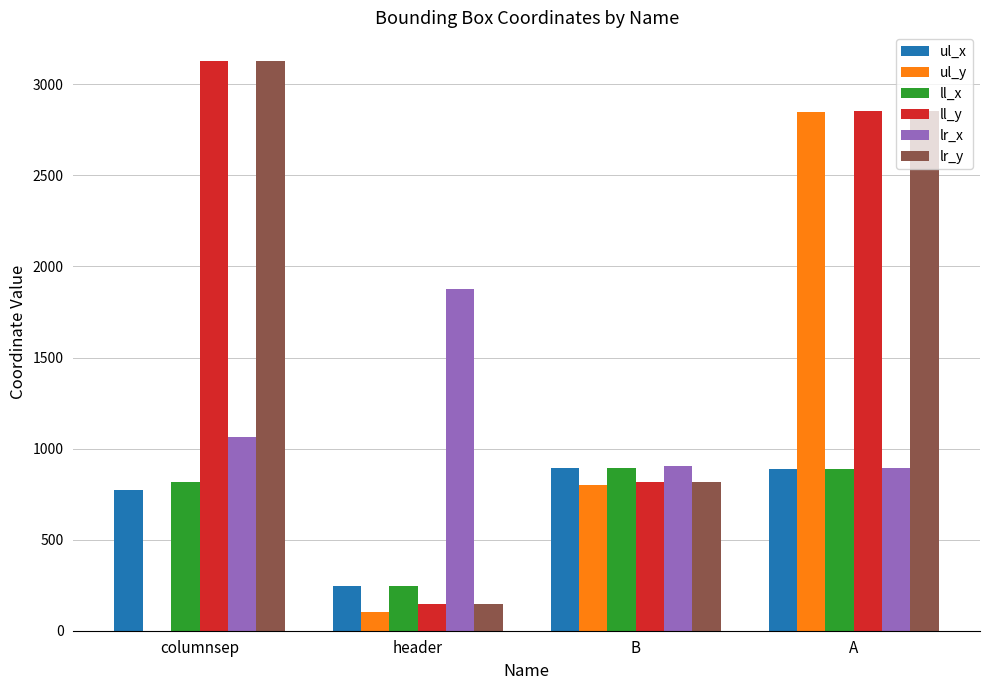

Between B and A, which series saw the biggest shift?

ul_y